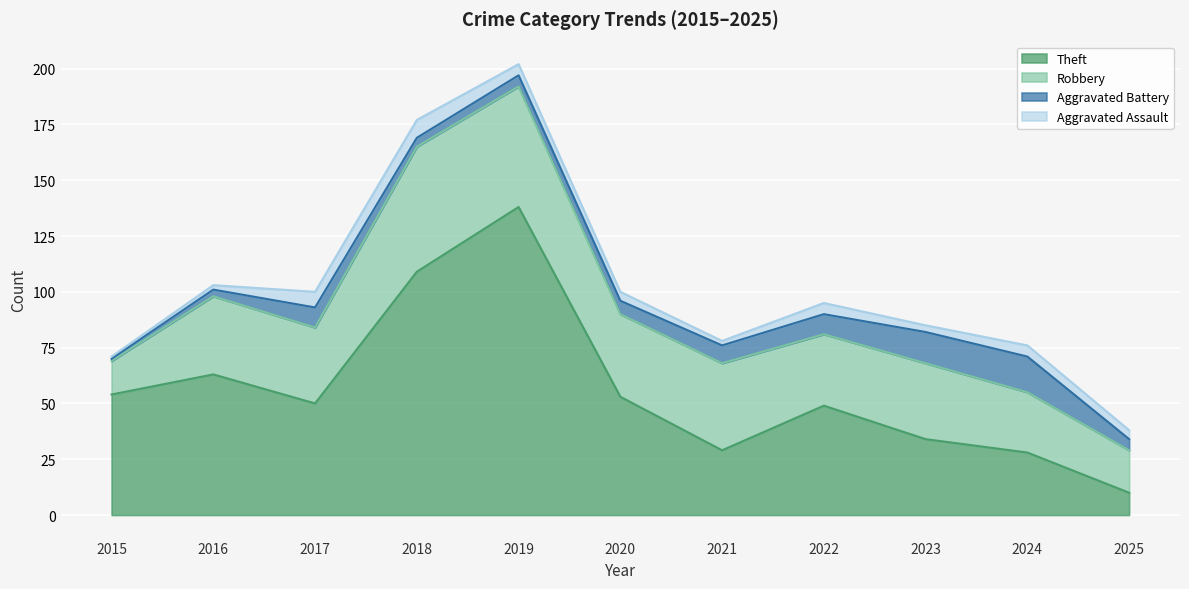

What is the value of the Aggravated Assault point at the 1st from the left?

1